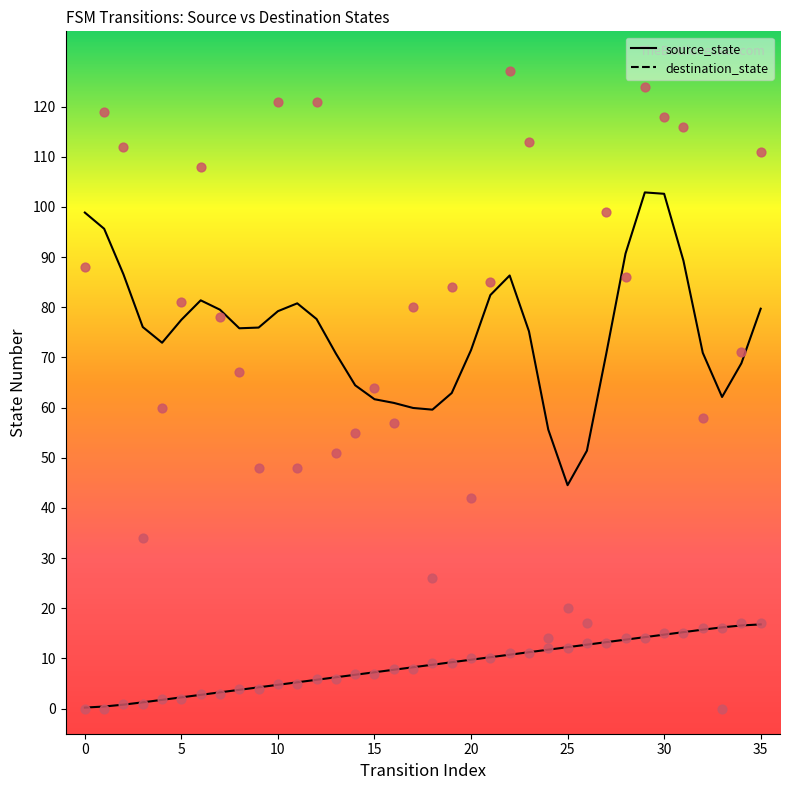

At which category is the sum across all series the highest?

30